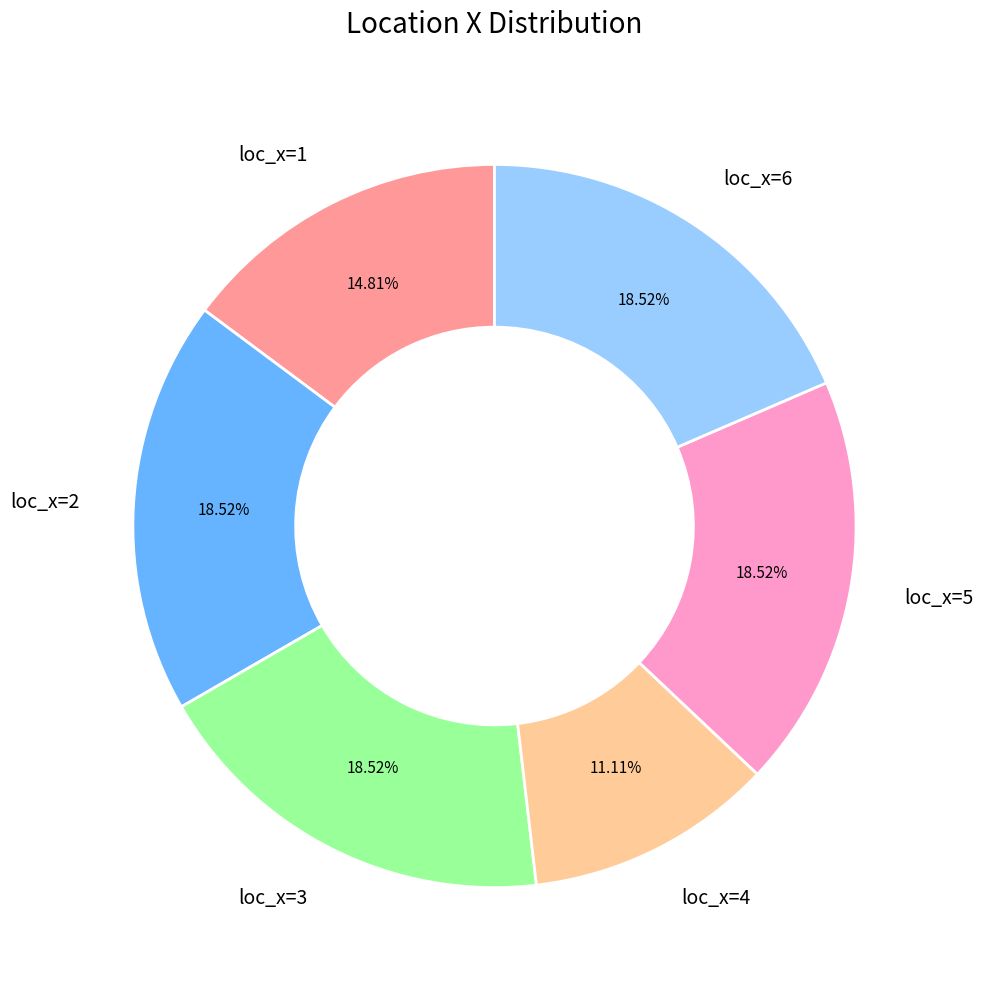

Combined, do loc_x=1 and loc_x=3 account for over 50%?

No